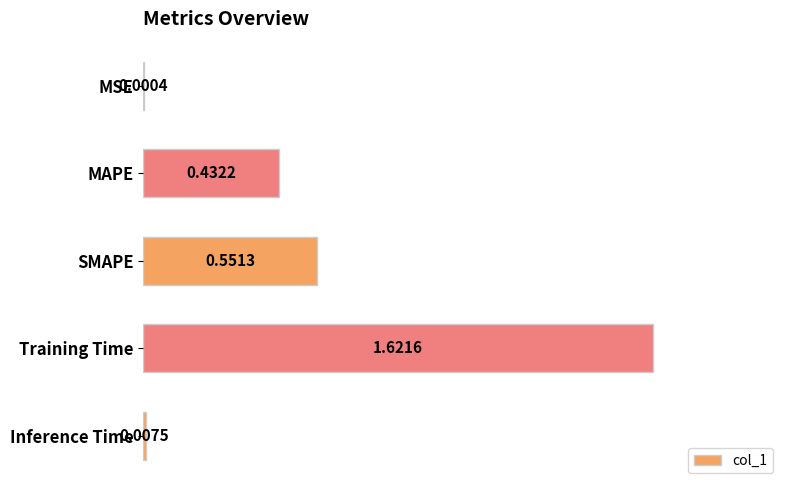

At which category does the chart reach its peak across all series?

Training Time